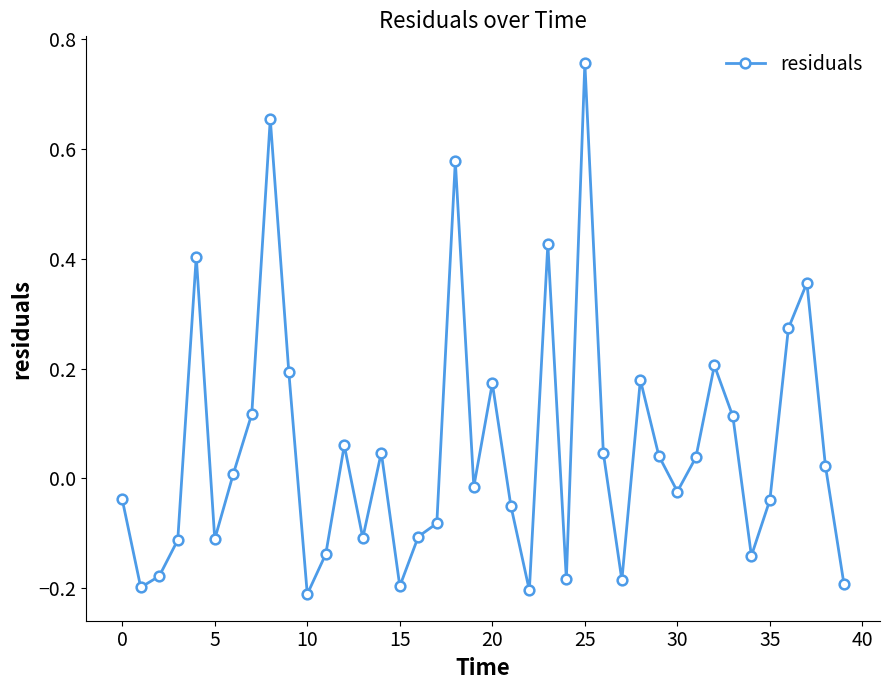

What is the difference between the maximum and minimum values?

1.0